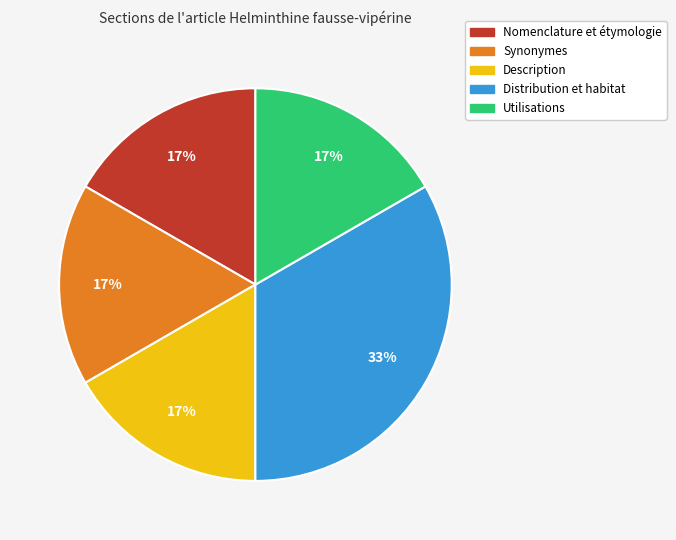

What is the largest slice in the pie chart?

Distribution et habitat